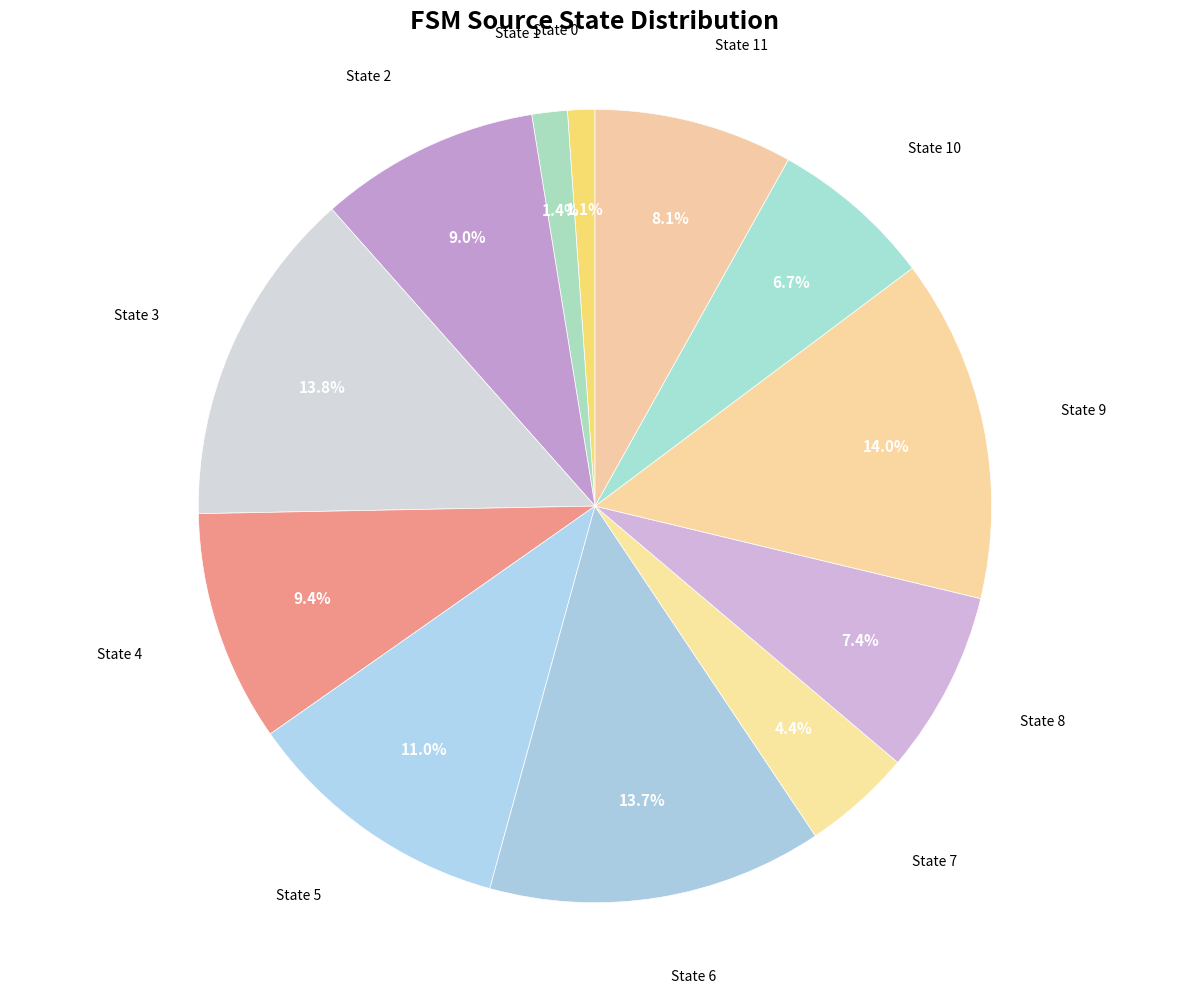

Does State 11 represent more than half of the total?

No